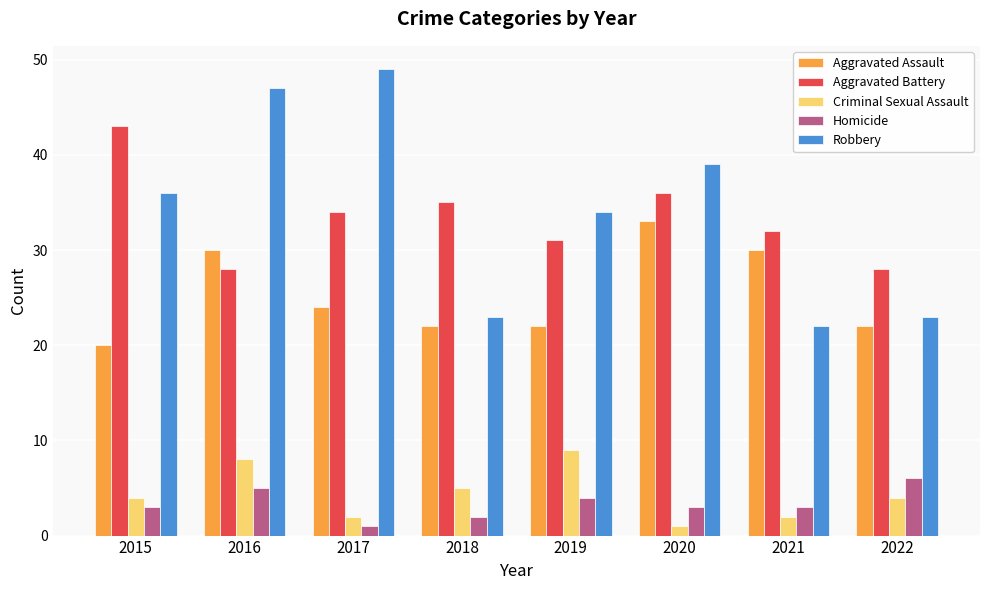

How many groups of bars are there?

8